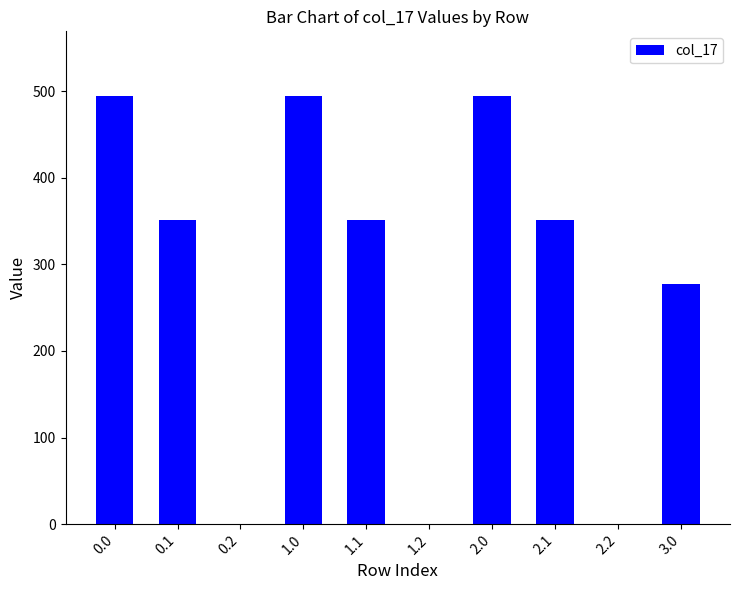

What is the approximate value at 1.0?

494.8